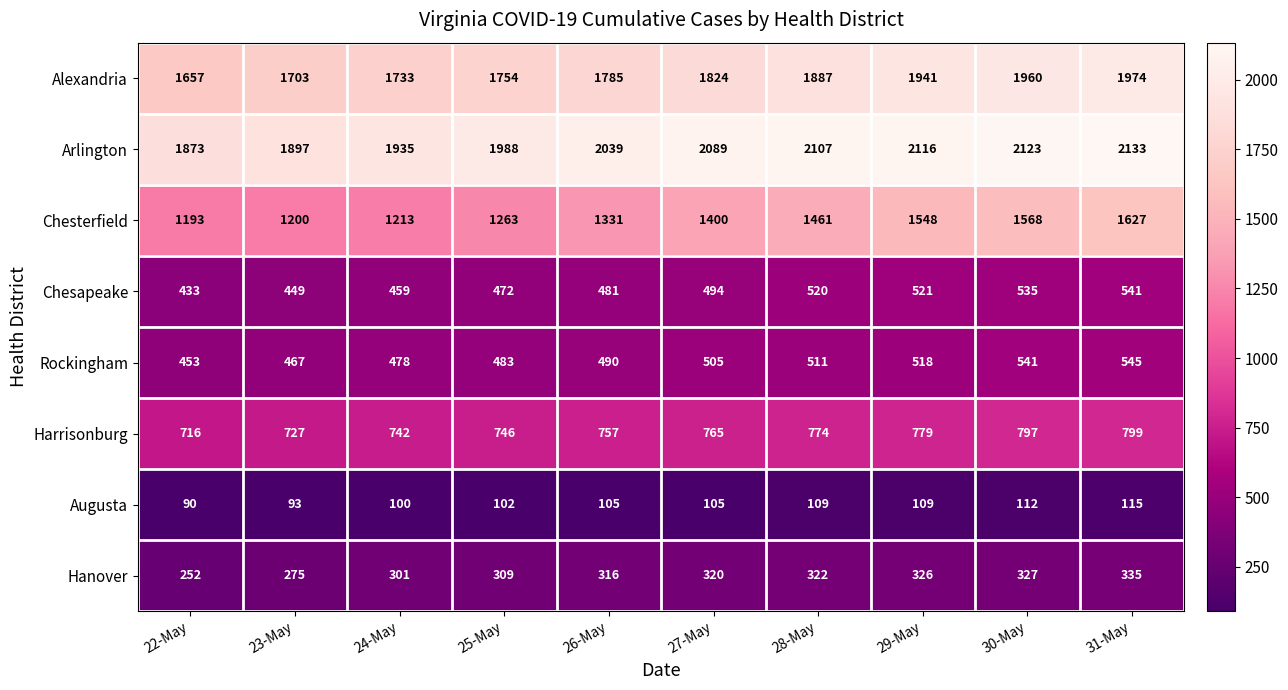

Which series changed the most between 22-May and 24-May?

Alexandria